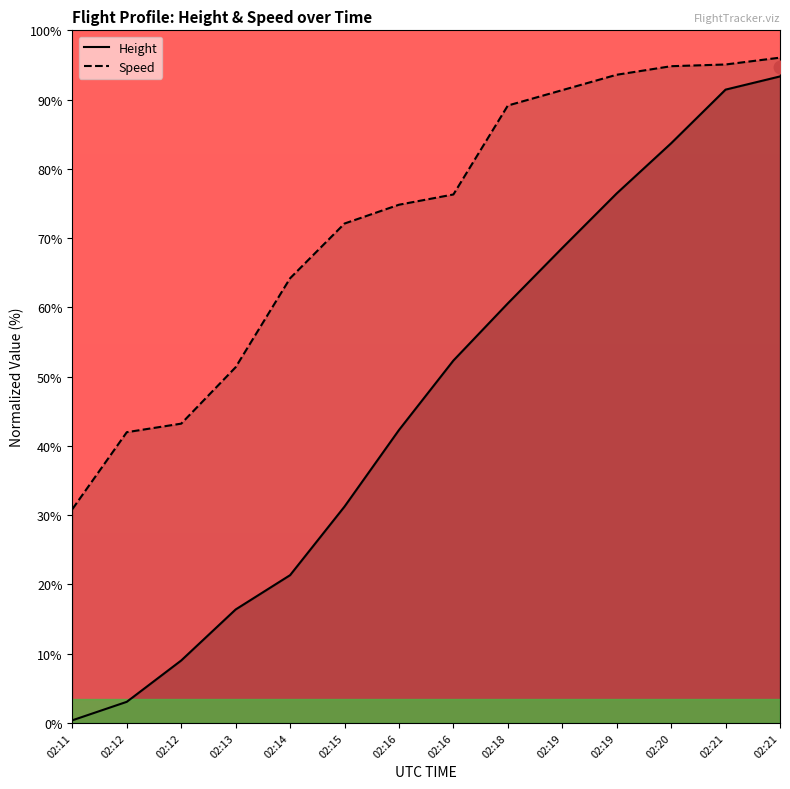

Is the value of Speed at 02:15 greater than the value of Height at 02:19?

Yes